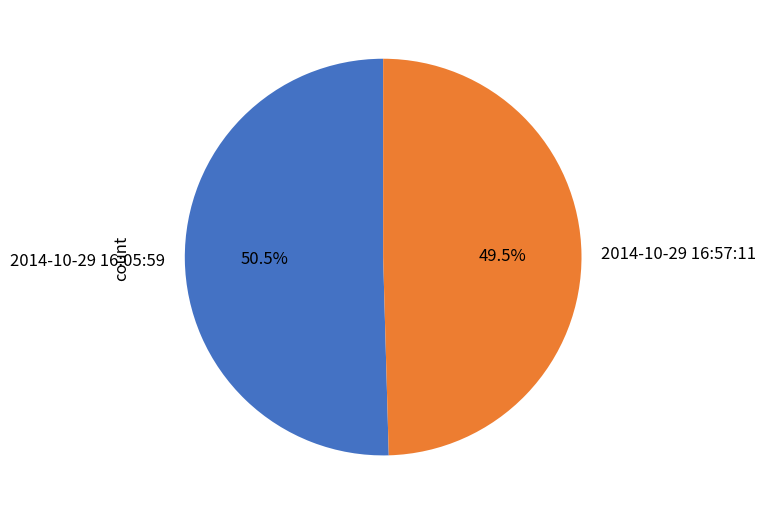

What is the smallest slice in the pie chart?

2014-10-29 16:57:11